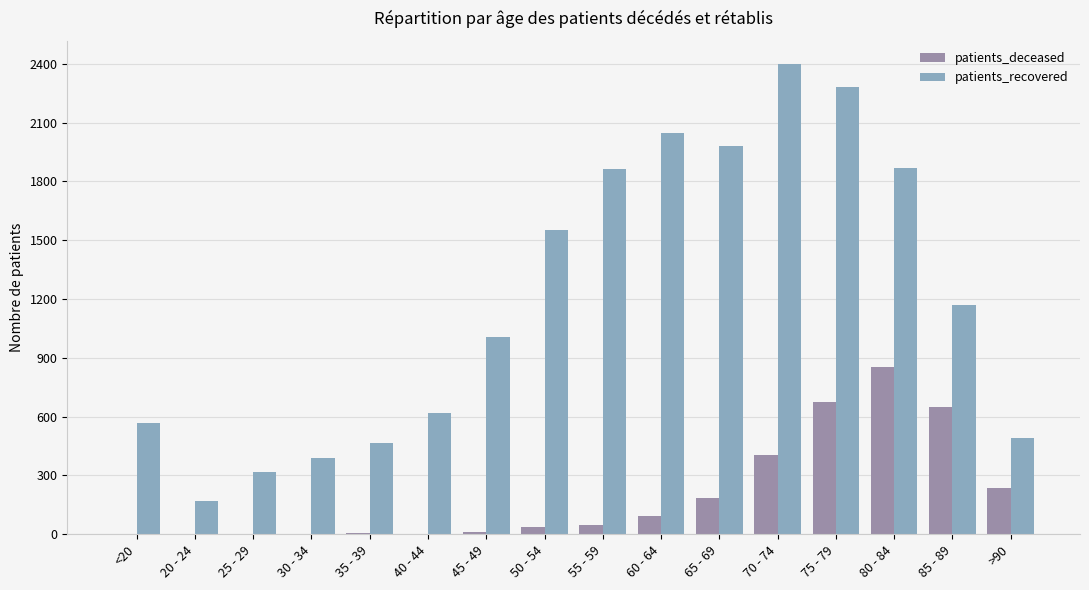

At which label is patients_deceased closest to 428?

70 - 74